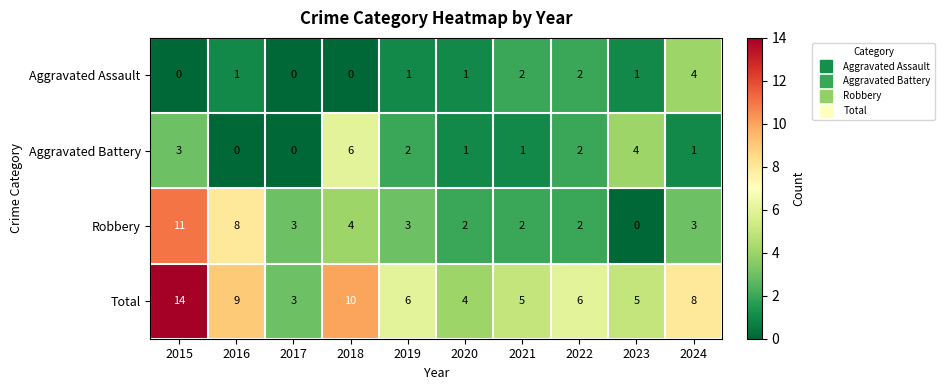

Which series has the largest total across all categories?

Total